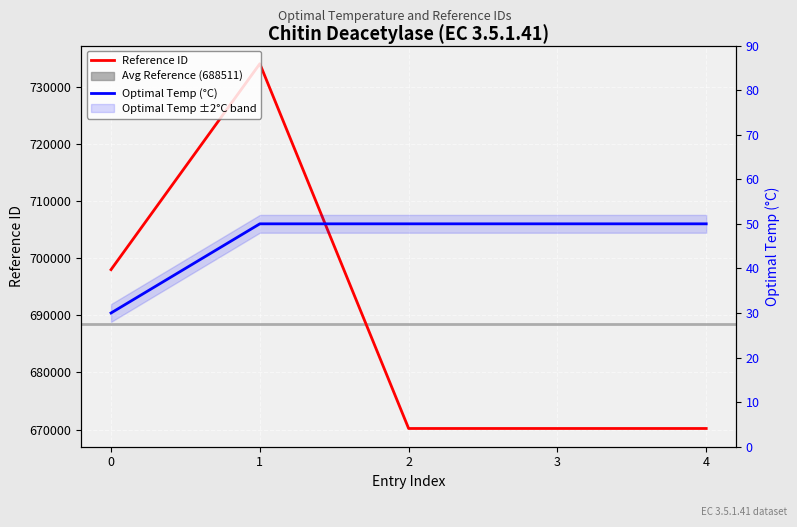

What is the smallest value displayed?

30